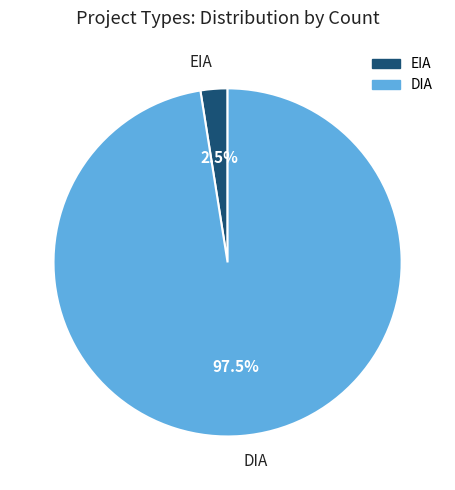

Rank the categories by value from lowest to highest.

EIA, DIA